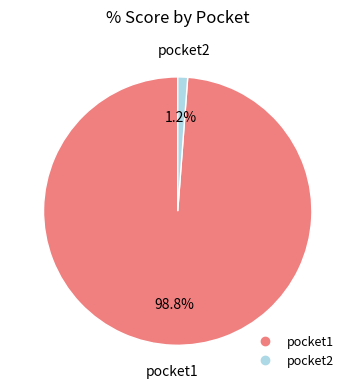

True or false: pocket1 accounts for 99% of the total.

True